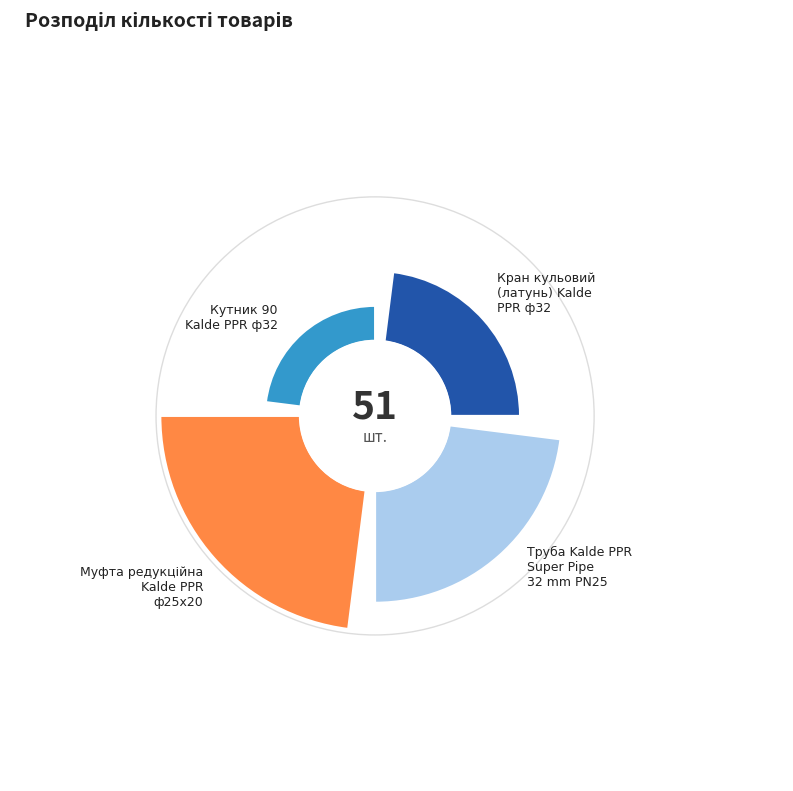

To the nearest percent, what is the difference between the largest and smallest slice percentages?

29%